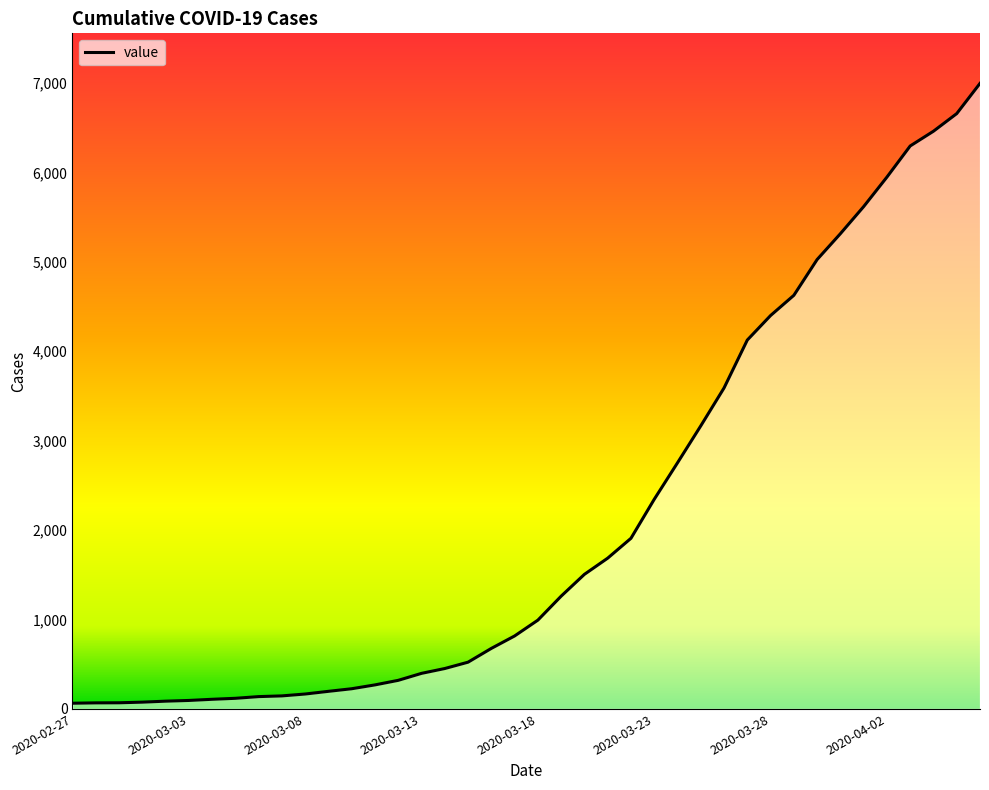

What is the greatest value displayed?

6995